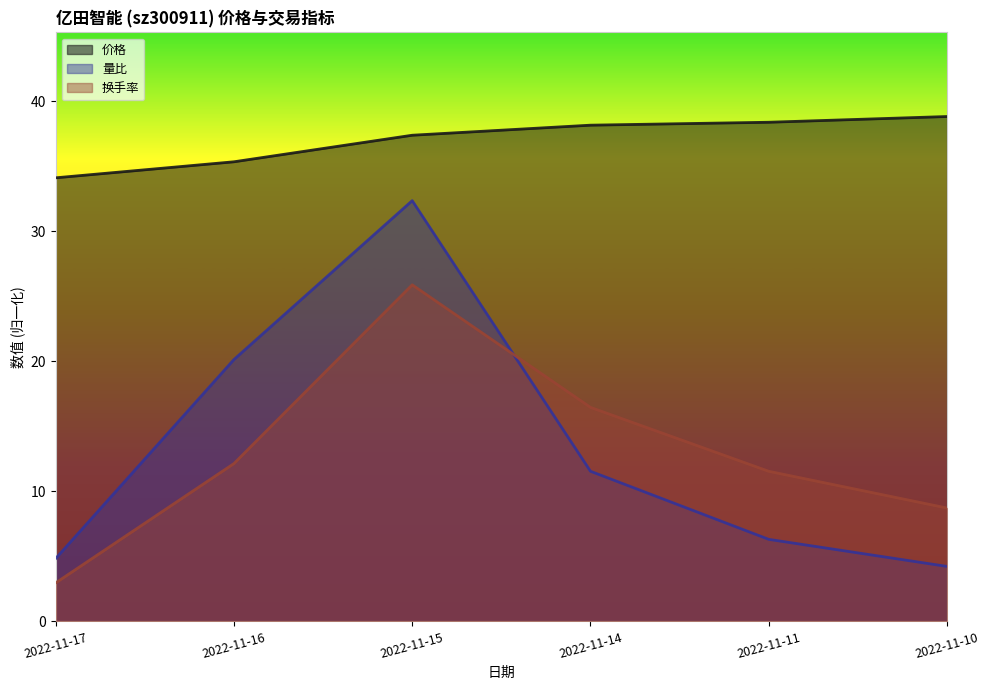

Between 2022-11-10 and 2022-11-11, which is larger?

2022-11-10